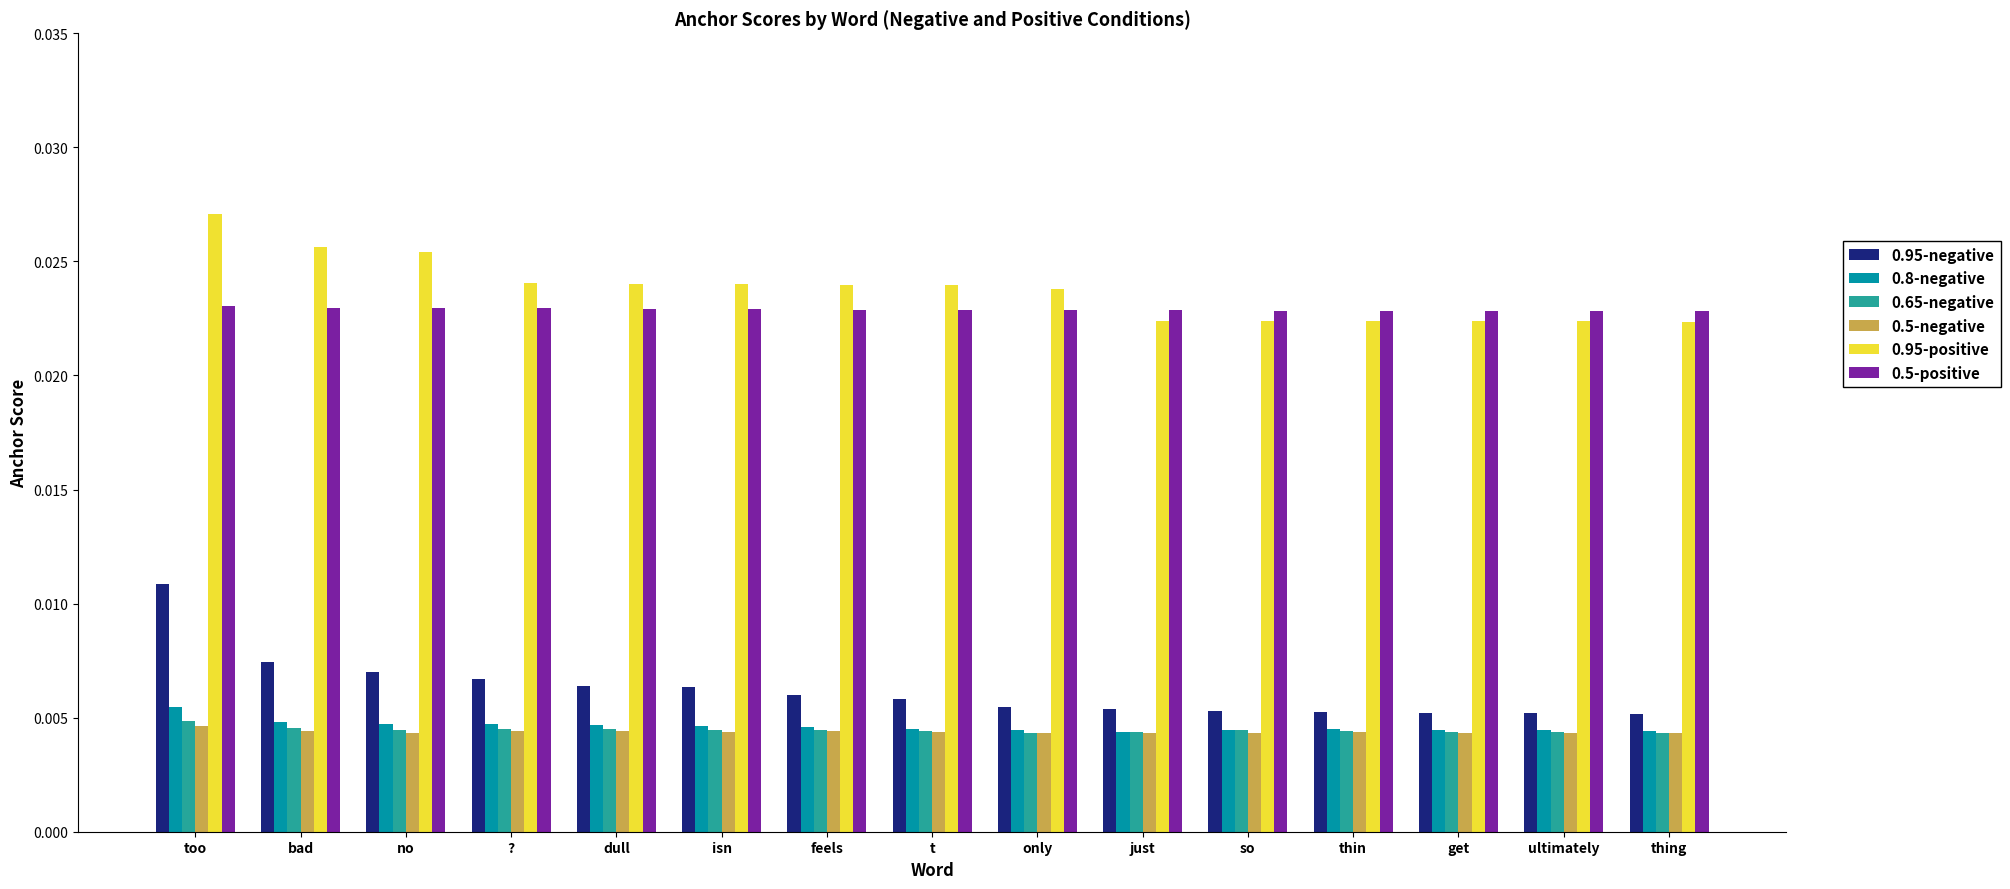

At which category is the sum across all series the highest?

too